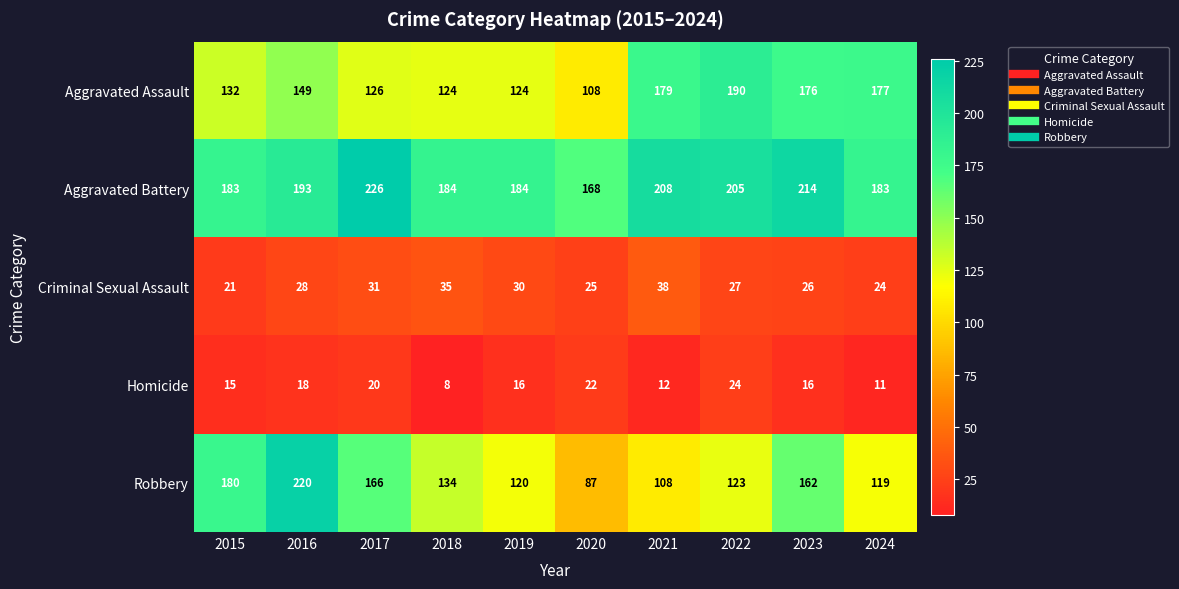

Which series changed the most between 2020 and 2021?

Aggravated Assault